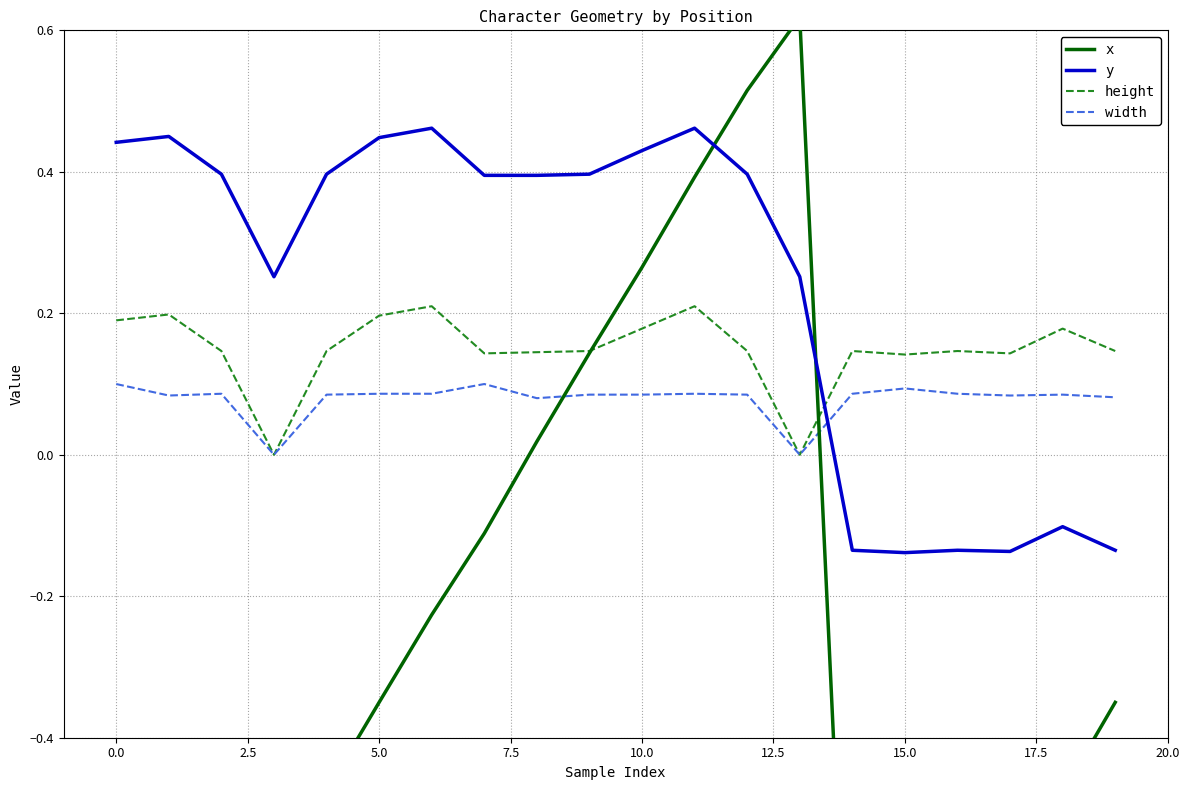

True or false: height and y cross at least once.

True